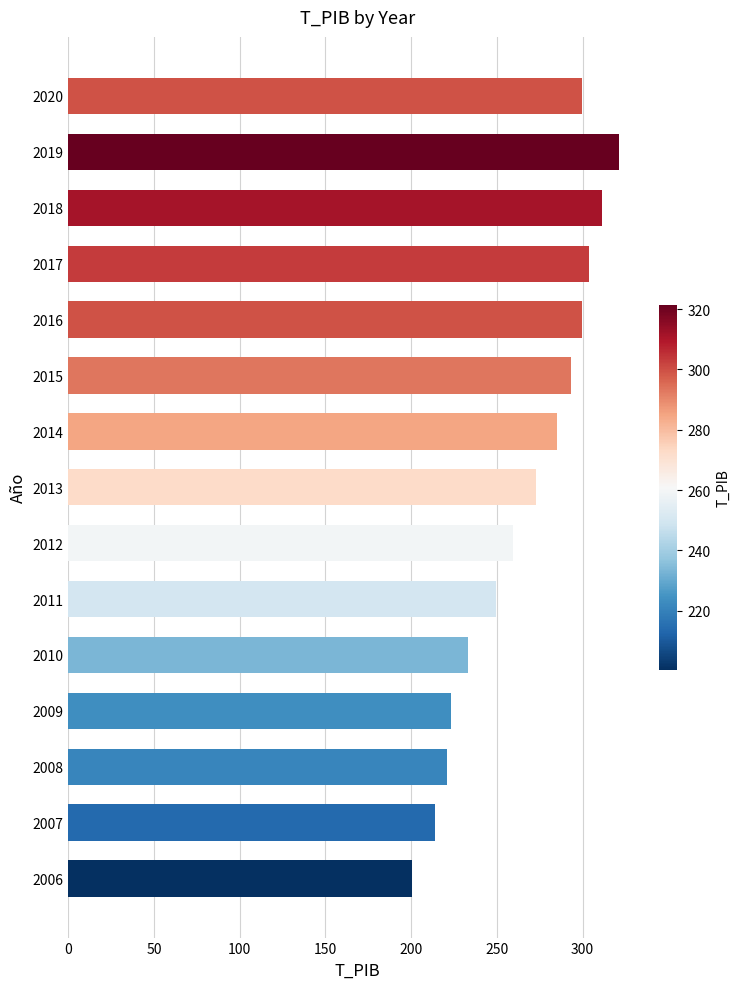

What is the difference between the maximum and minimum values?

121.3